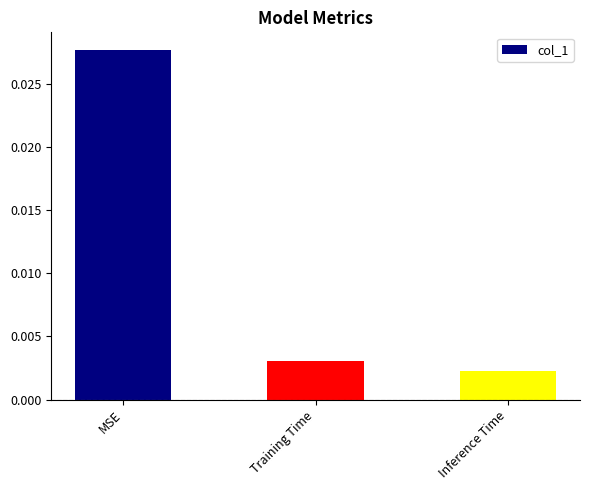

What position from the right is MSE?

3